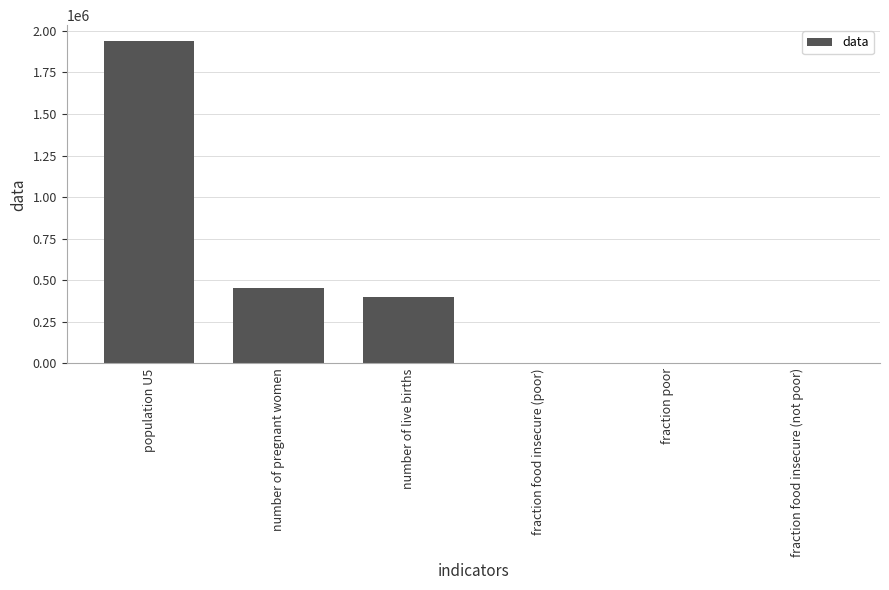

Which label corresponds to the largest value in the chart?

population U5